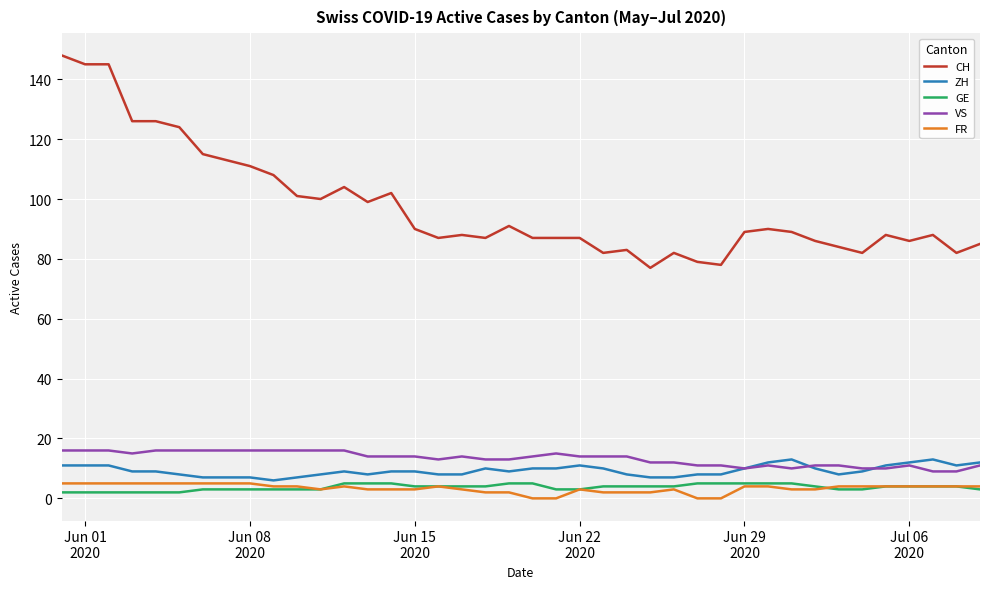

What is the maximum value for CH?

148